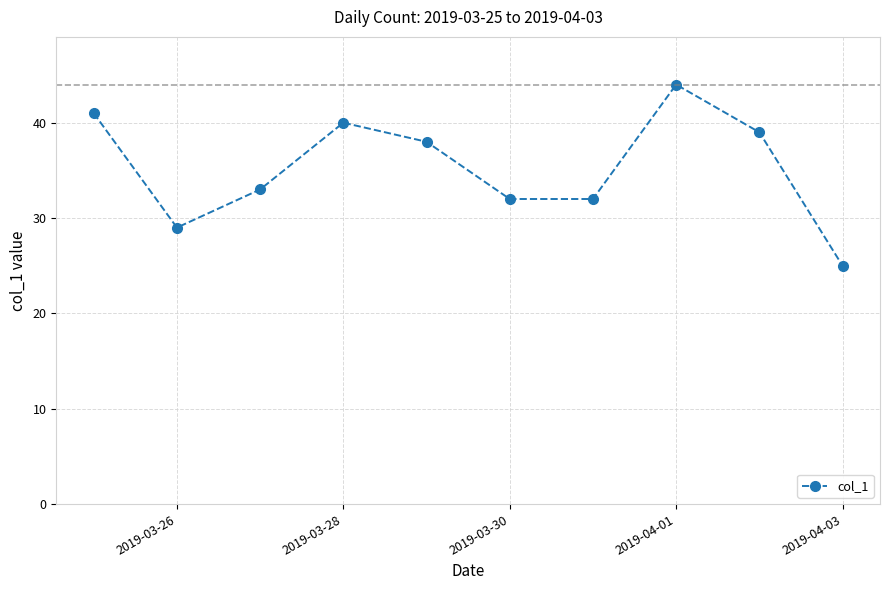

What is the value of the 1st point from the left?

41